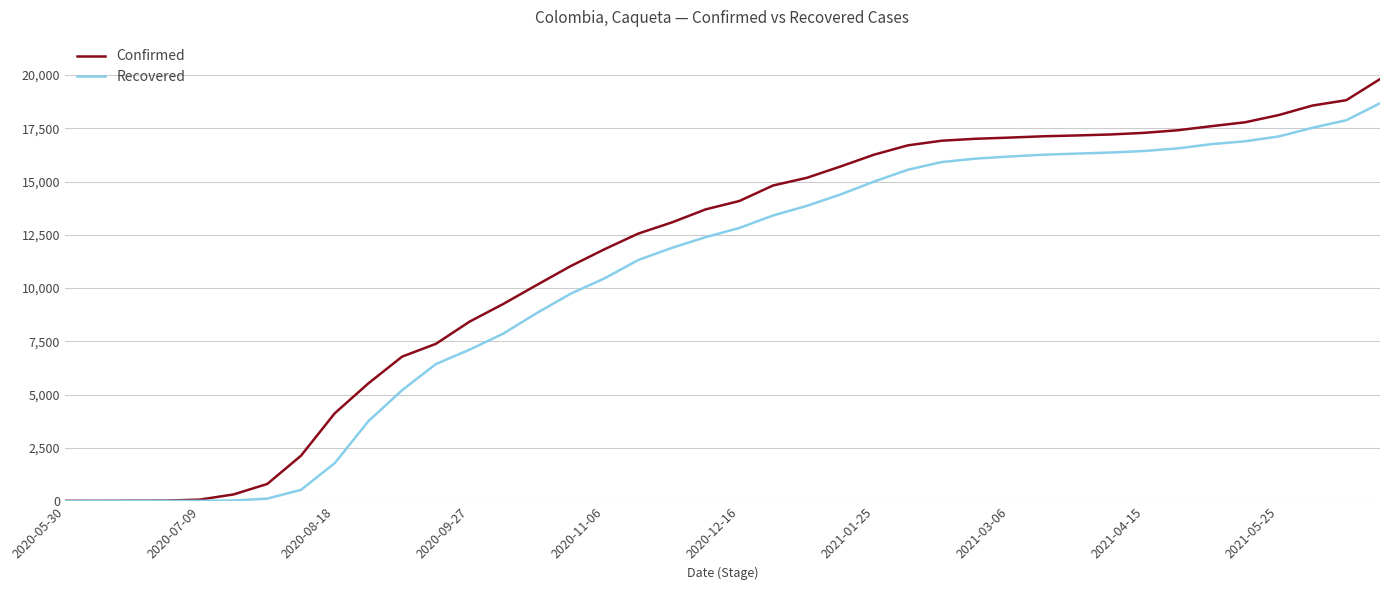

Rank the series by their maximum value, from highest to lowest.

Confirmed, Recovered